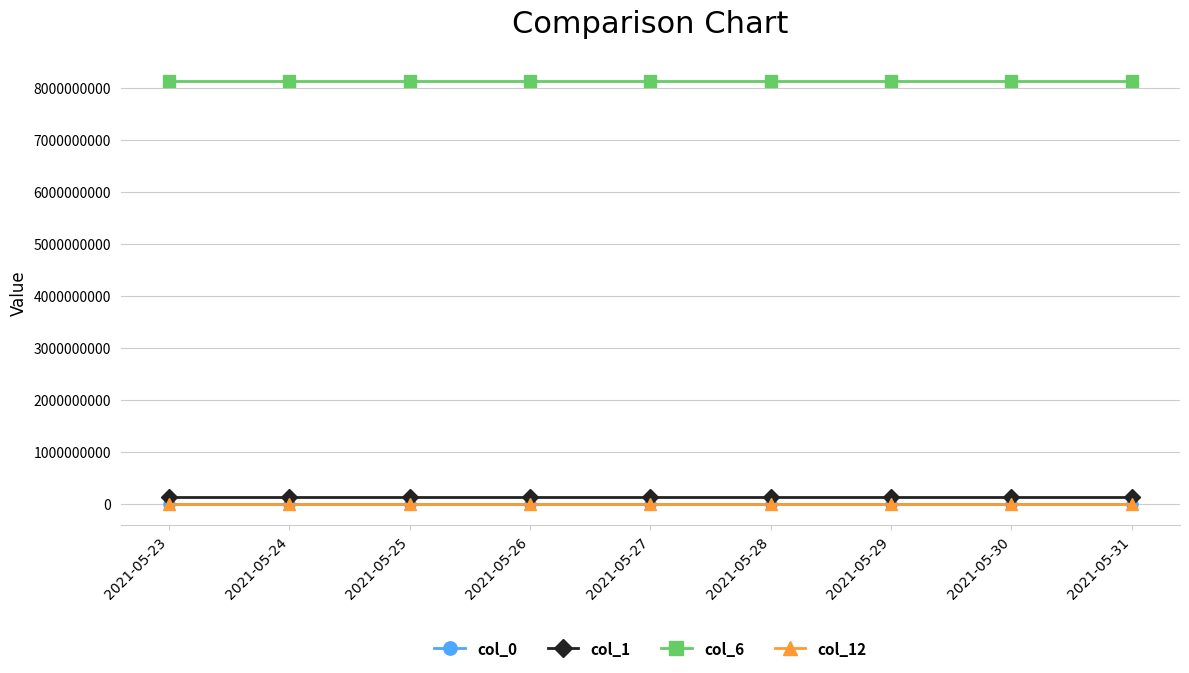

What is the greatest value displayed?

8123456807